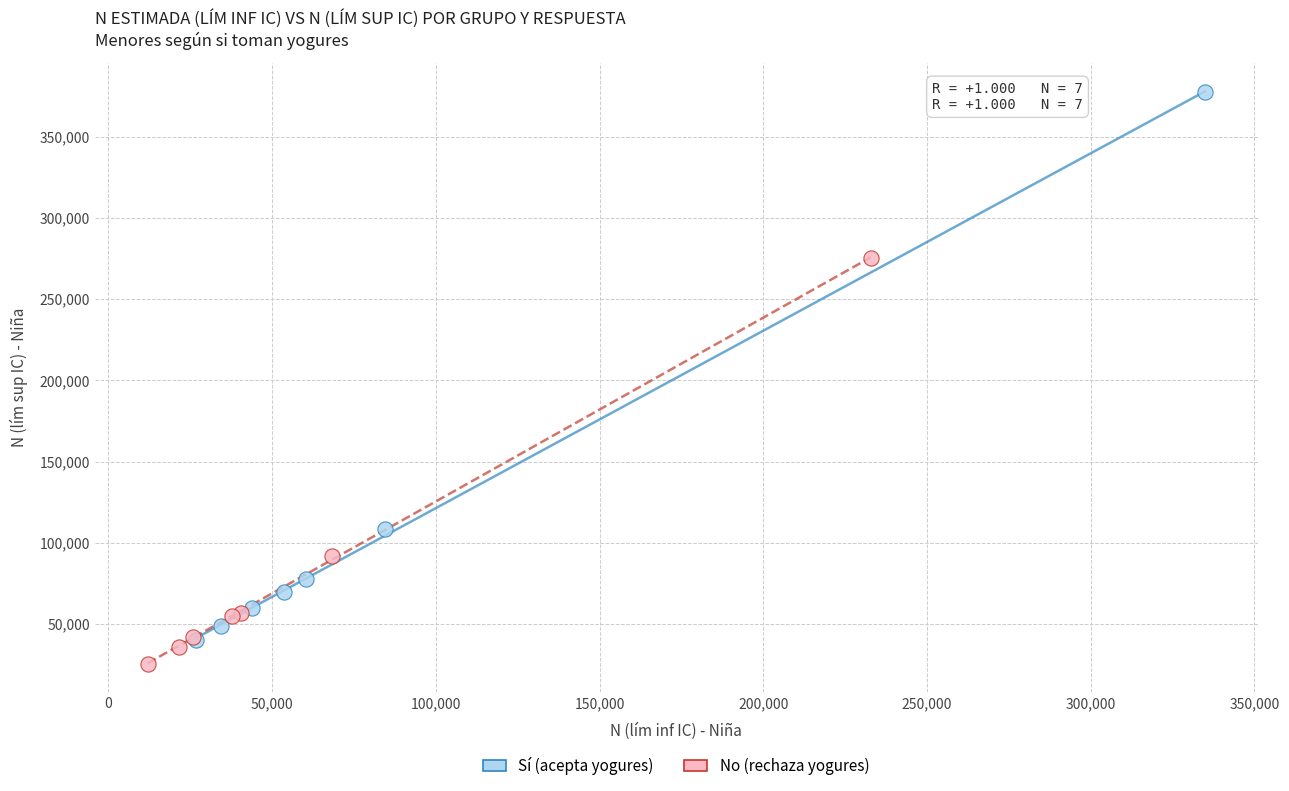

Which series has the largest Y range (max minus min)?

Sí (acepta yogures)